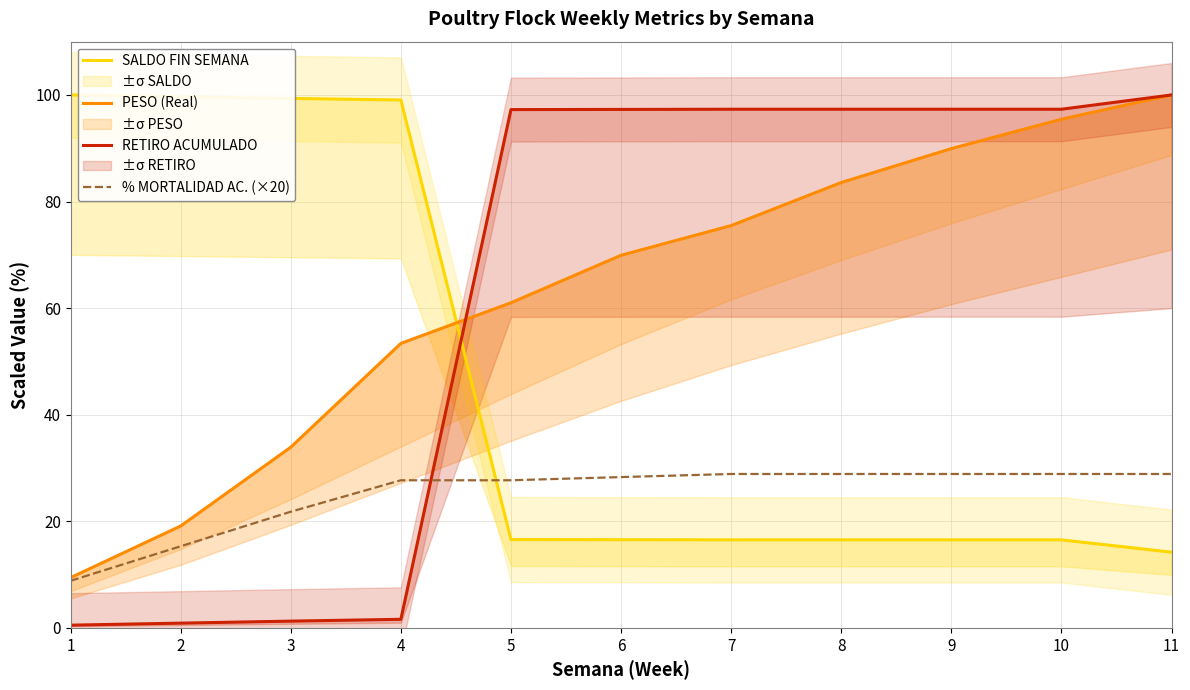

Is the value of SALDO FIN SEMANA at 9 greater than the value of % MORTALIDAD AC. (×20) at 1?

Yes